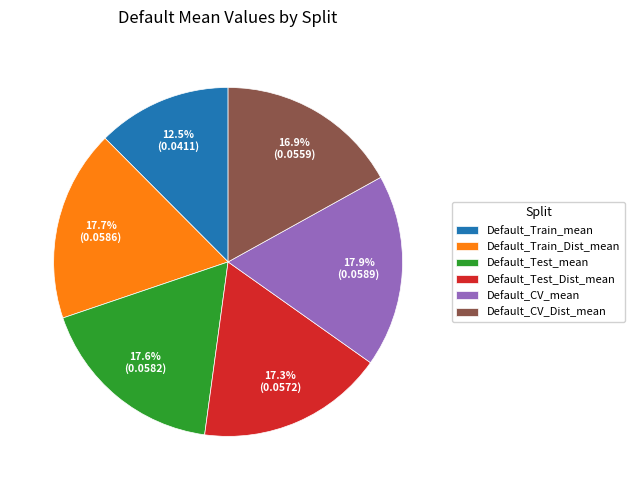

Which slice is the smallest?

Default_Train_mean